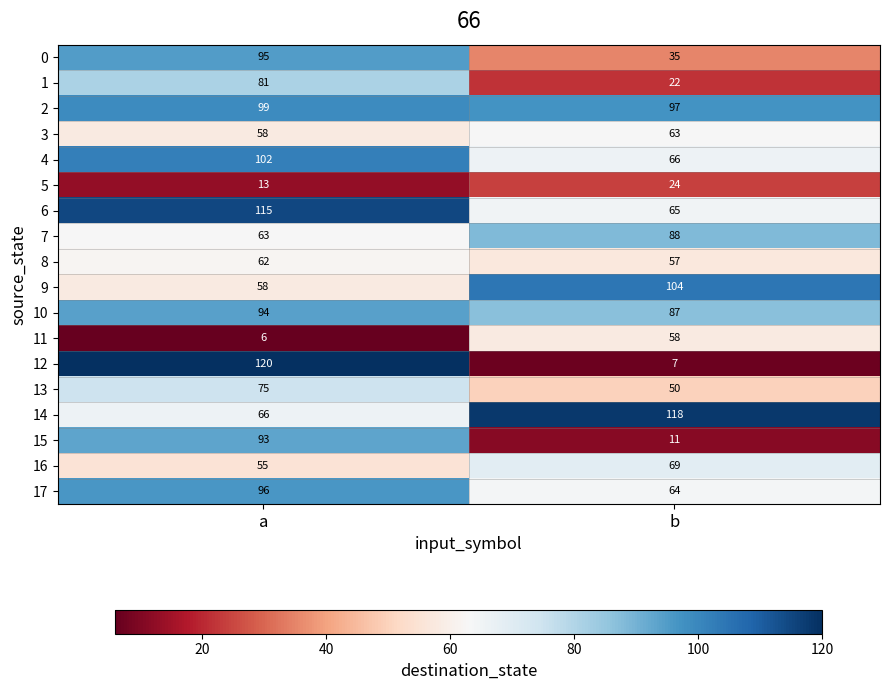

What is the sum of all 1 values?

103